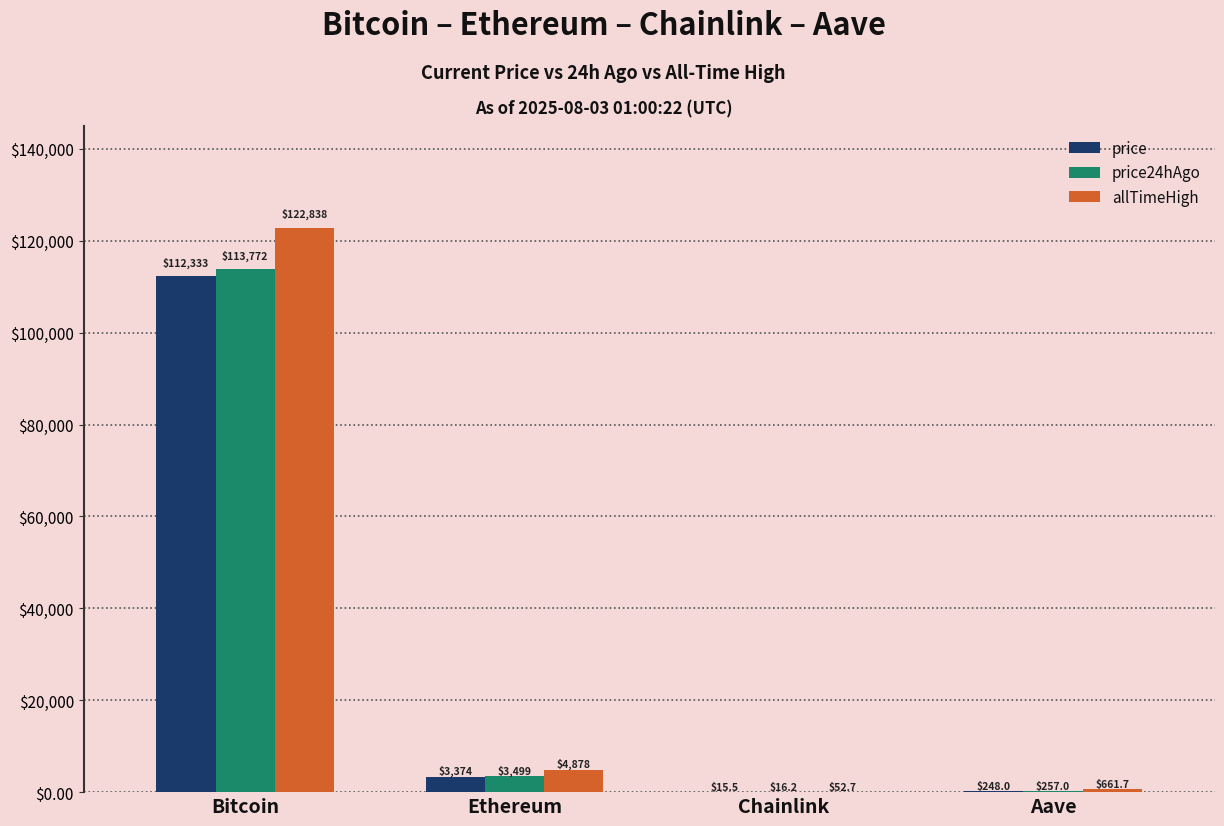

At which category does the chart reach its peak across all series?

Bitcoin